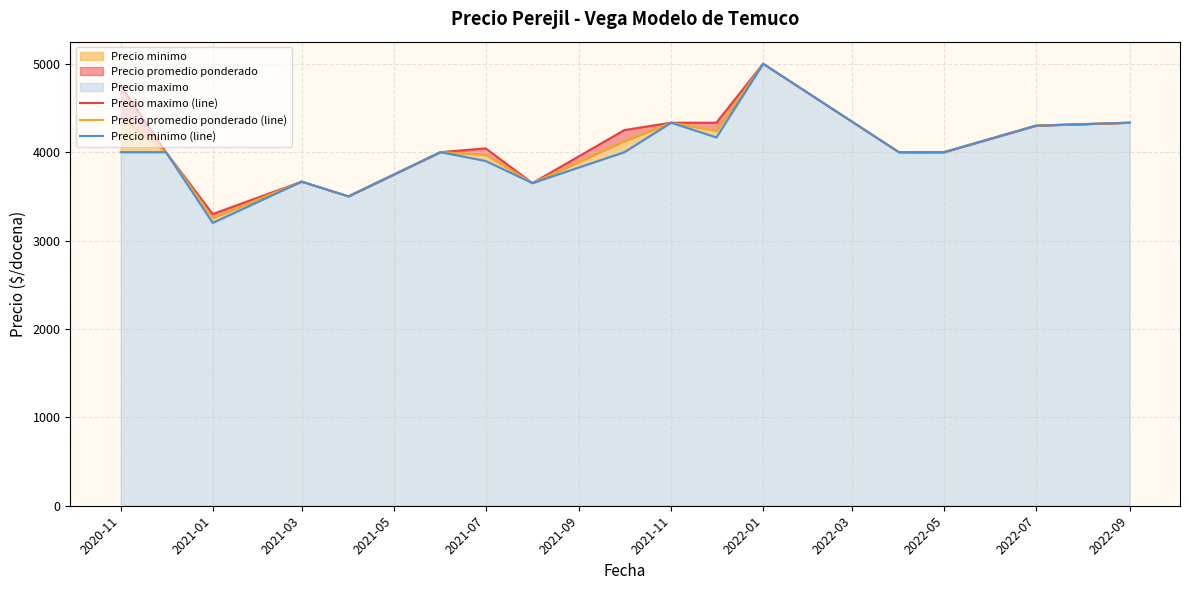

True or false: Precio promedio ponderado (line) and Precio minimo (line) intersect in this chart.

False